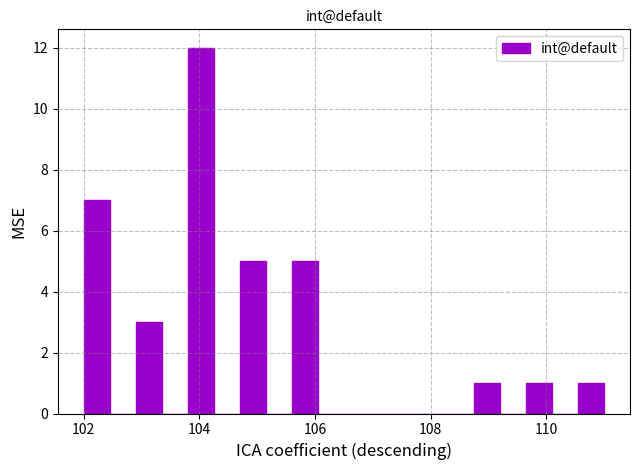

Around what value on the x-axis is the tallest bar? Give the approximate position of its centre, as read against the axis.

104.0